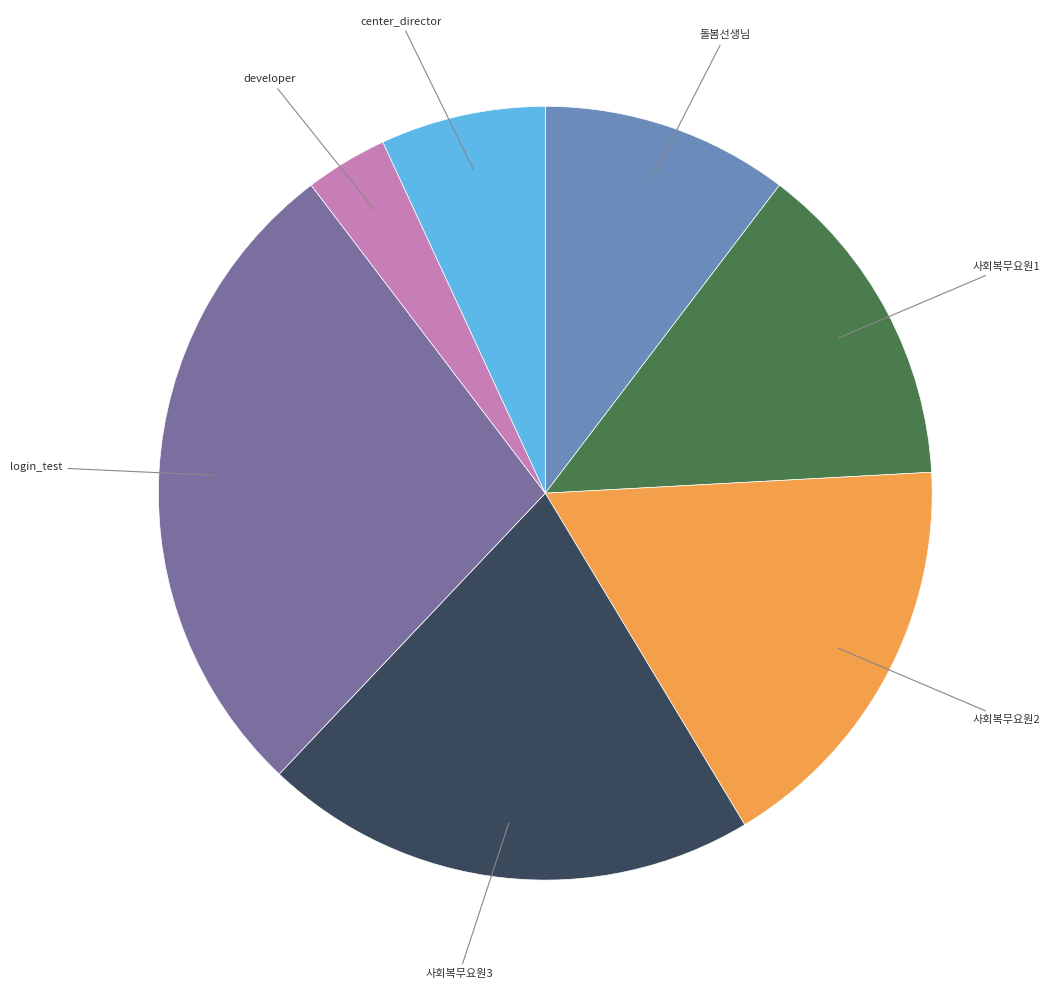

Is there a majority slice in this chart?

No